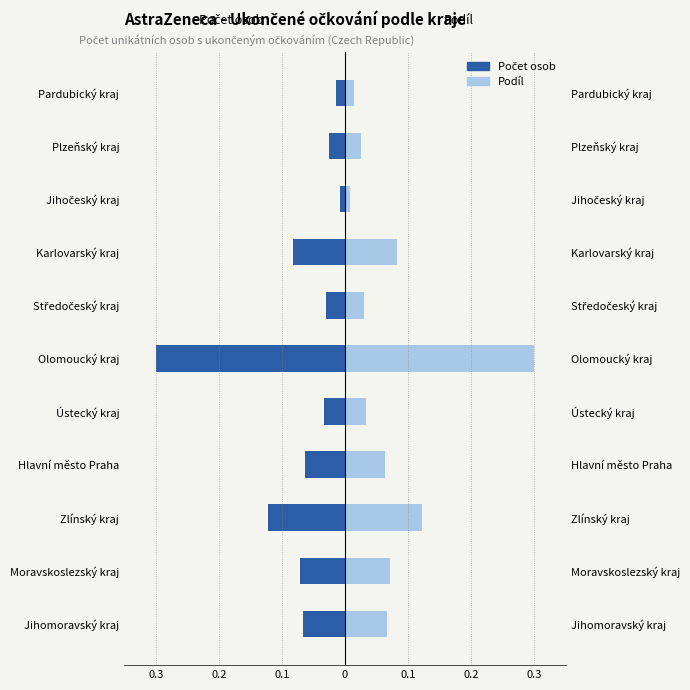

At how many categories does at least one series exceed 0?

11